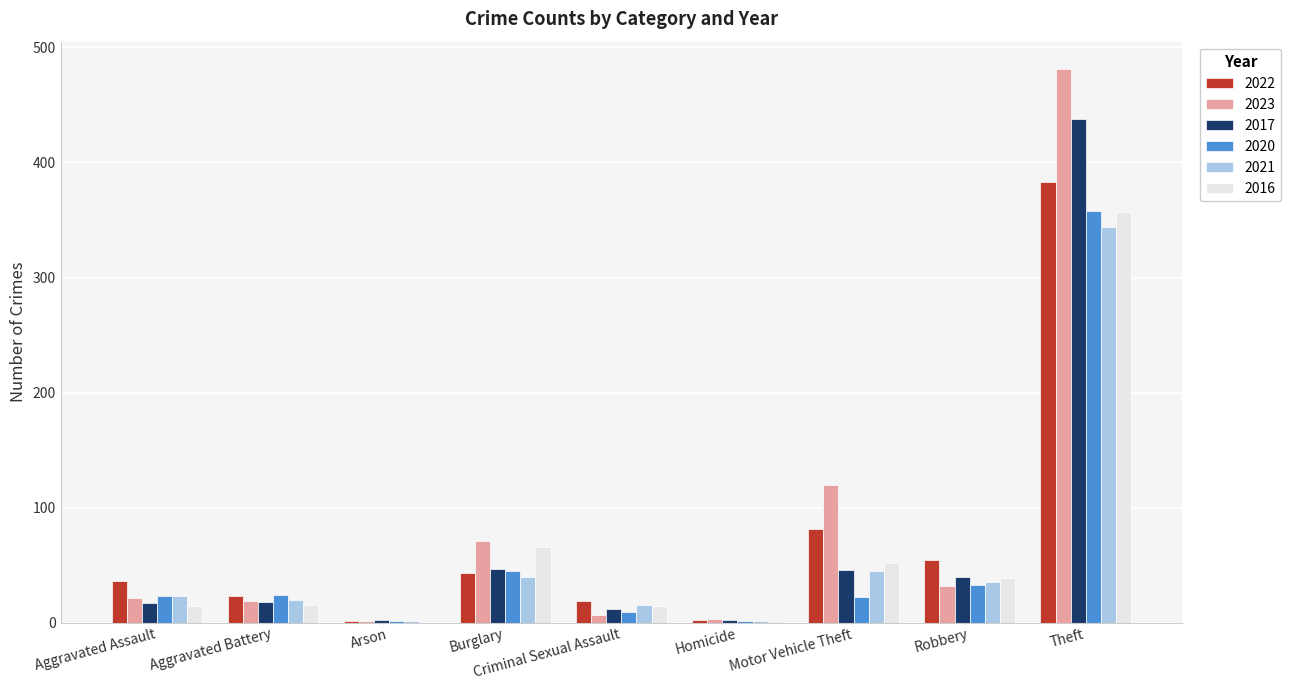

What is the sum of all 2016 values?

558